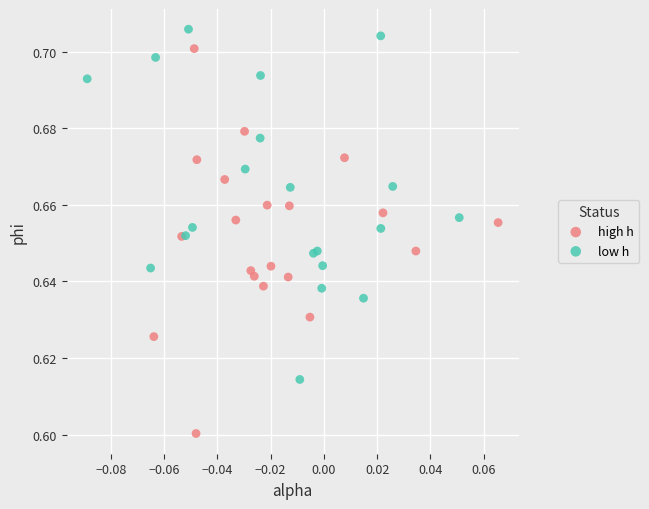

Which series has the widest spread of Y values?

high h